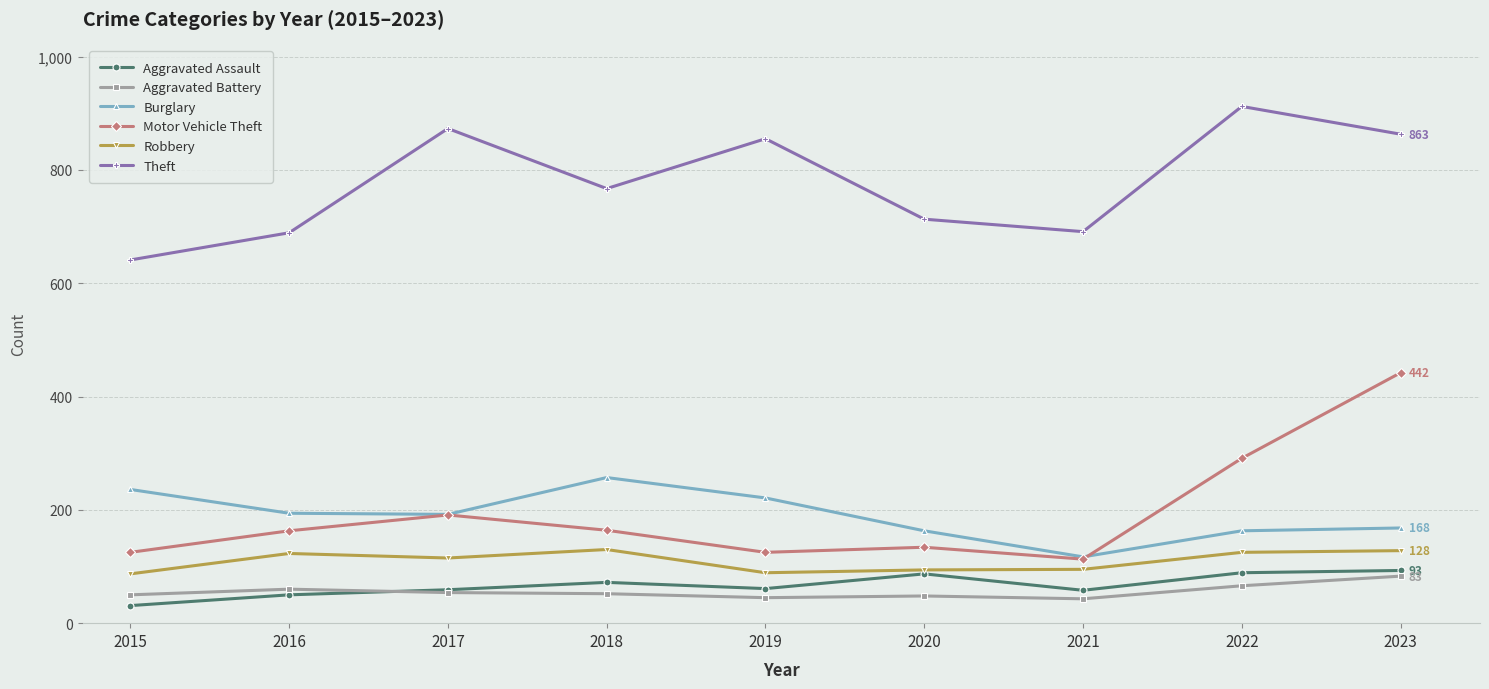

At which category does Motor Vehicle Theft reach its first local peak?

2017